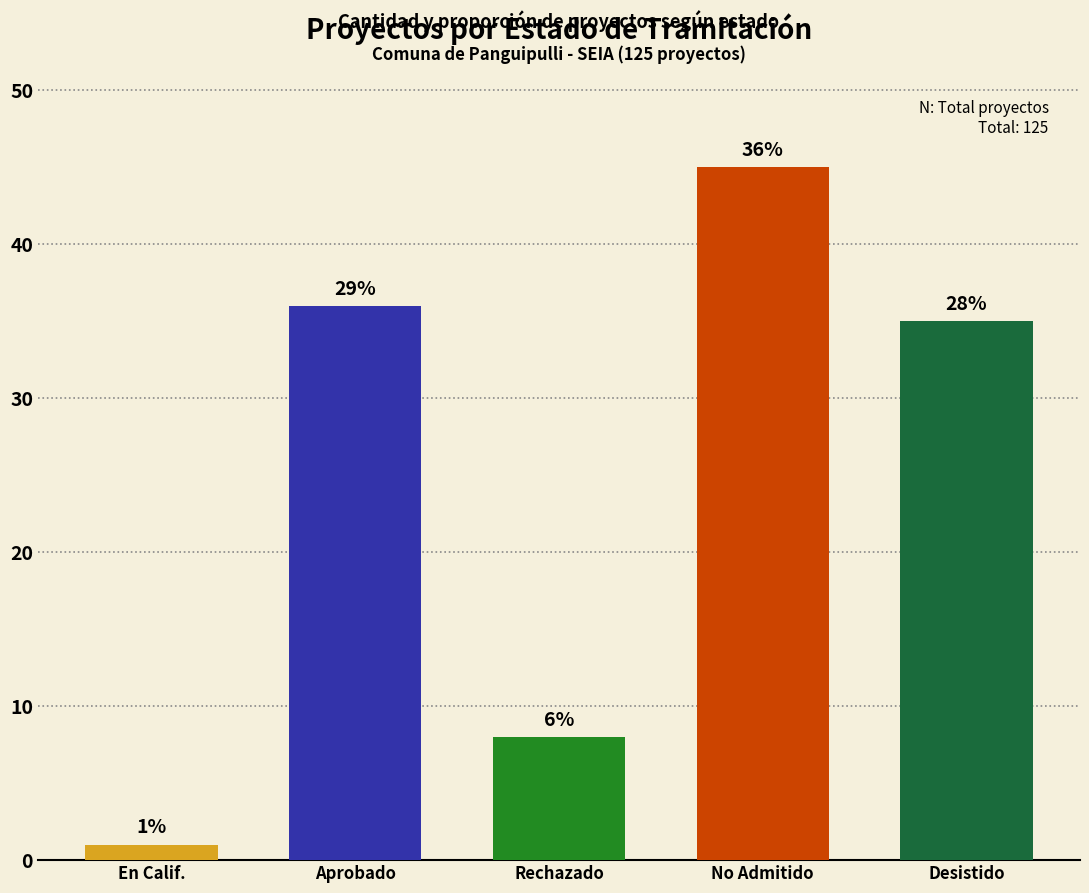

Which category has the lowest value across all series?

En Calificación